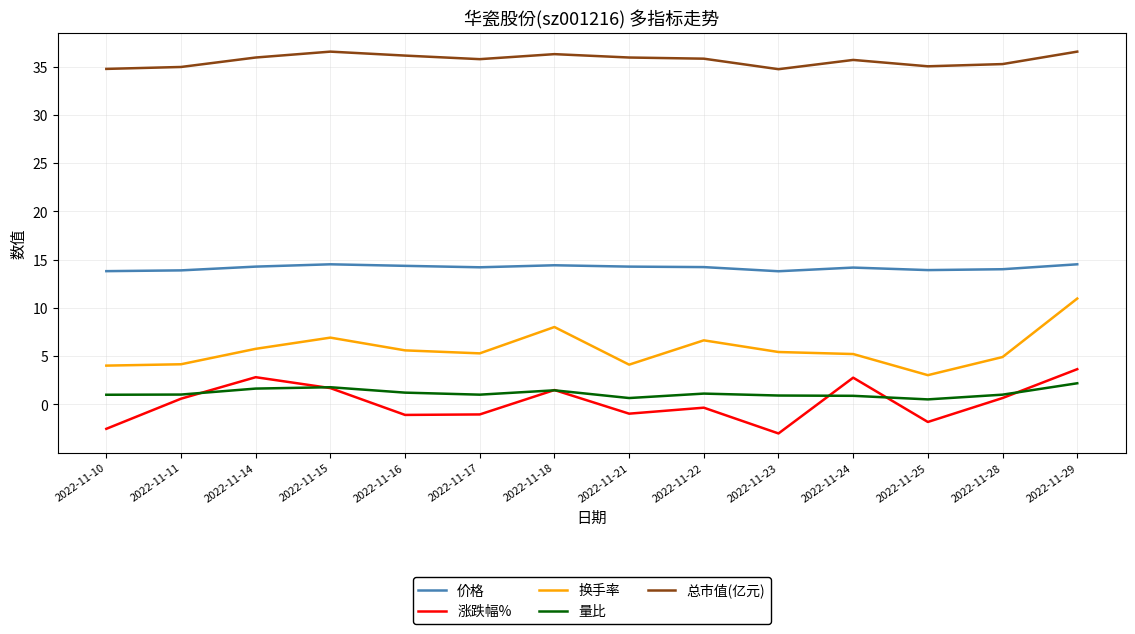

Between 2022-11-10 and 2022-11-15, which series saw the biggest shift?

涨跌幅%